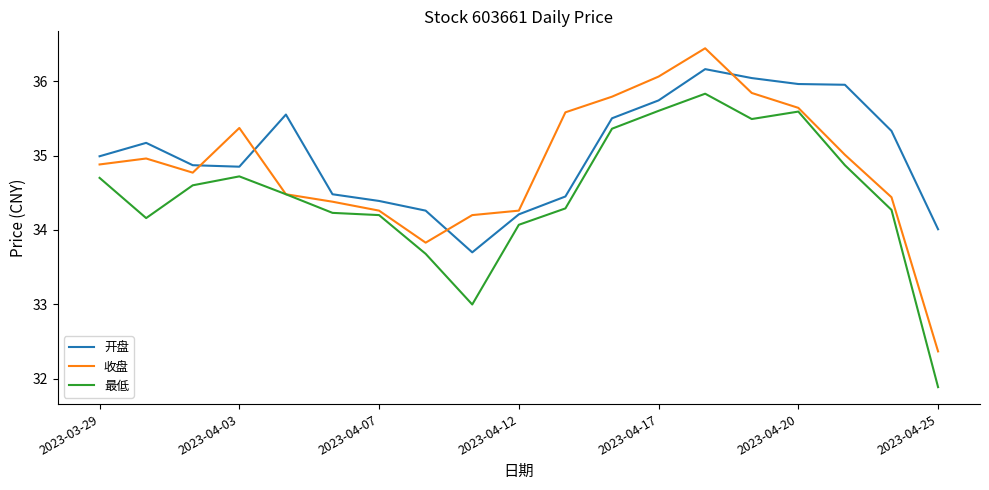

True or false: 开盘 and 最低 cross at least once.

False